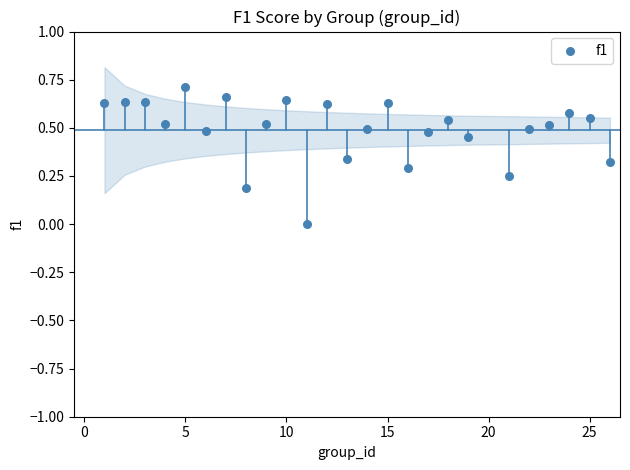

What is the range of X values (max minus min)?

25.0